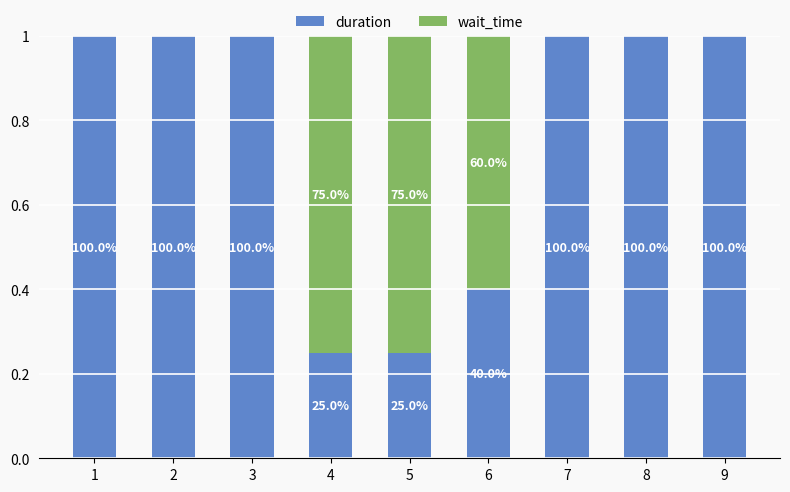

At which label does duration reach its peak?

1